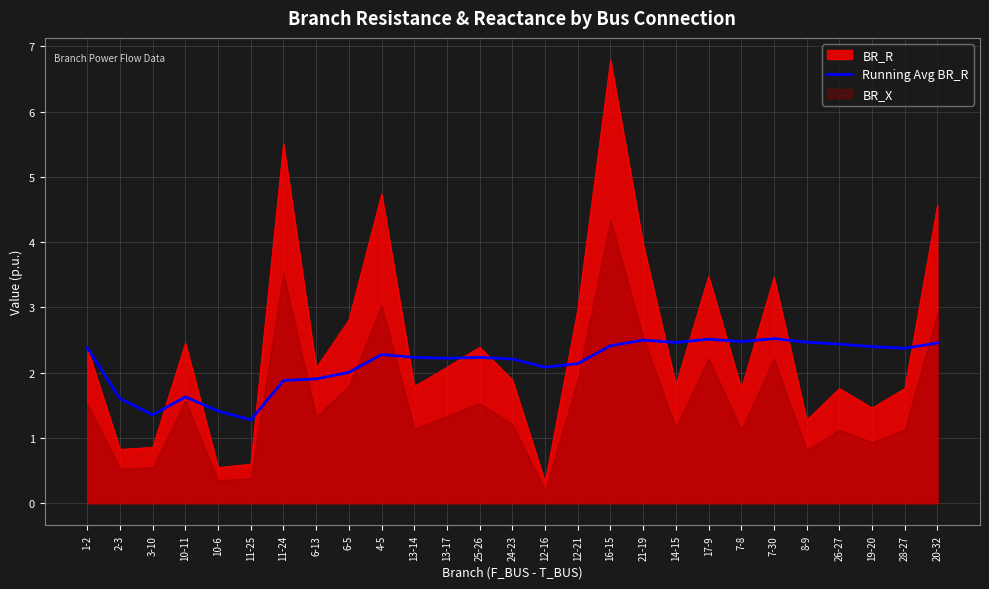

Is the value of Running Avg BR_R at 28-27 greater than the value of BR_R at 6-13?

Yes